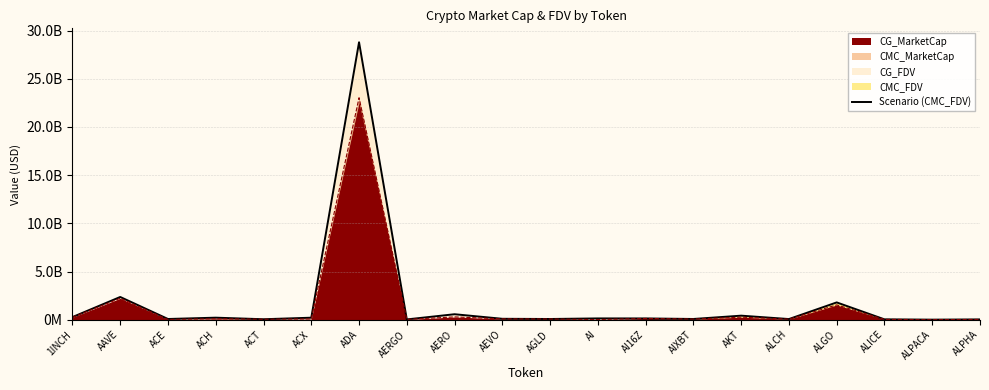

At which label does the data first exceed 133979587?

1INCH